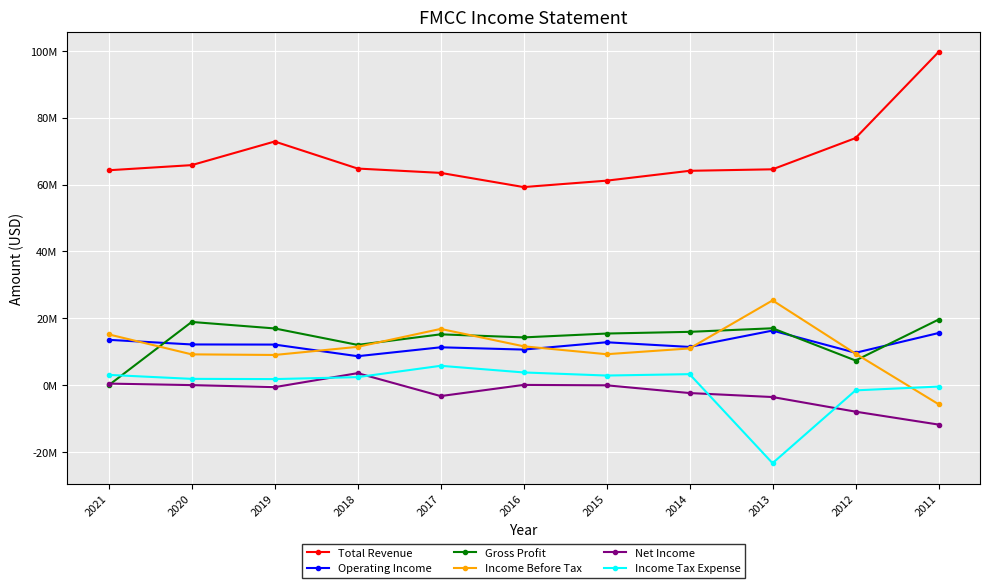

What is the total value across all series at 2014?

103498000